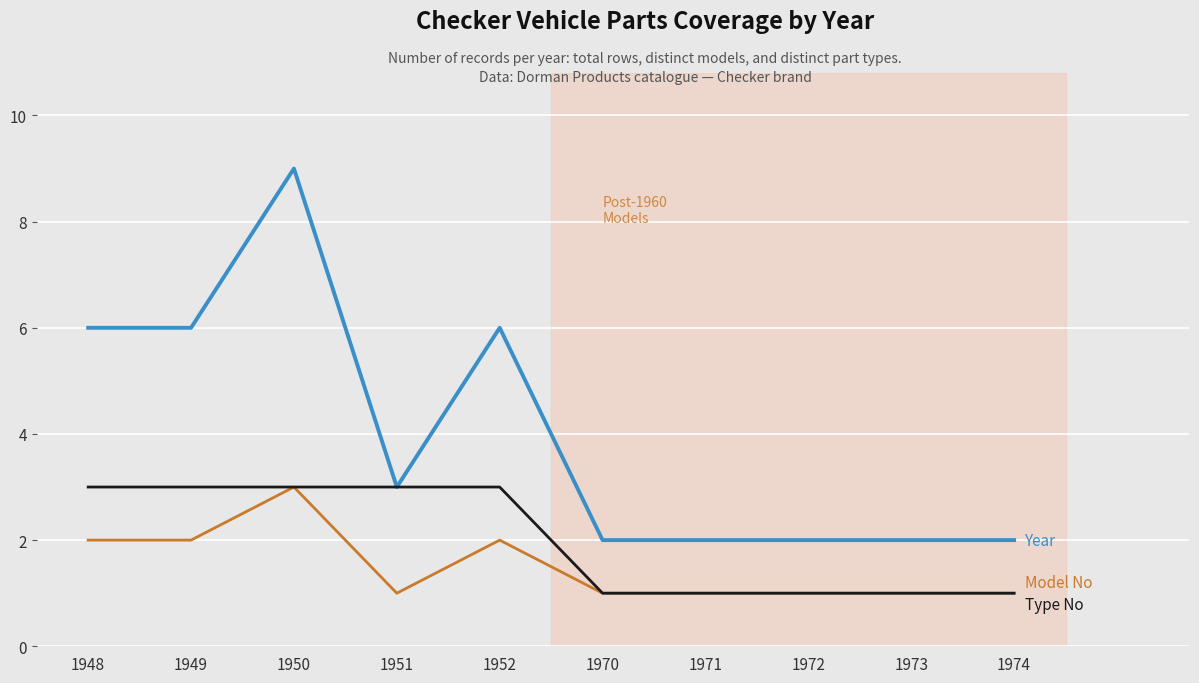

How many lines are shown in the chart?

3